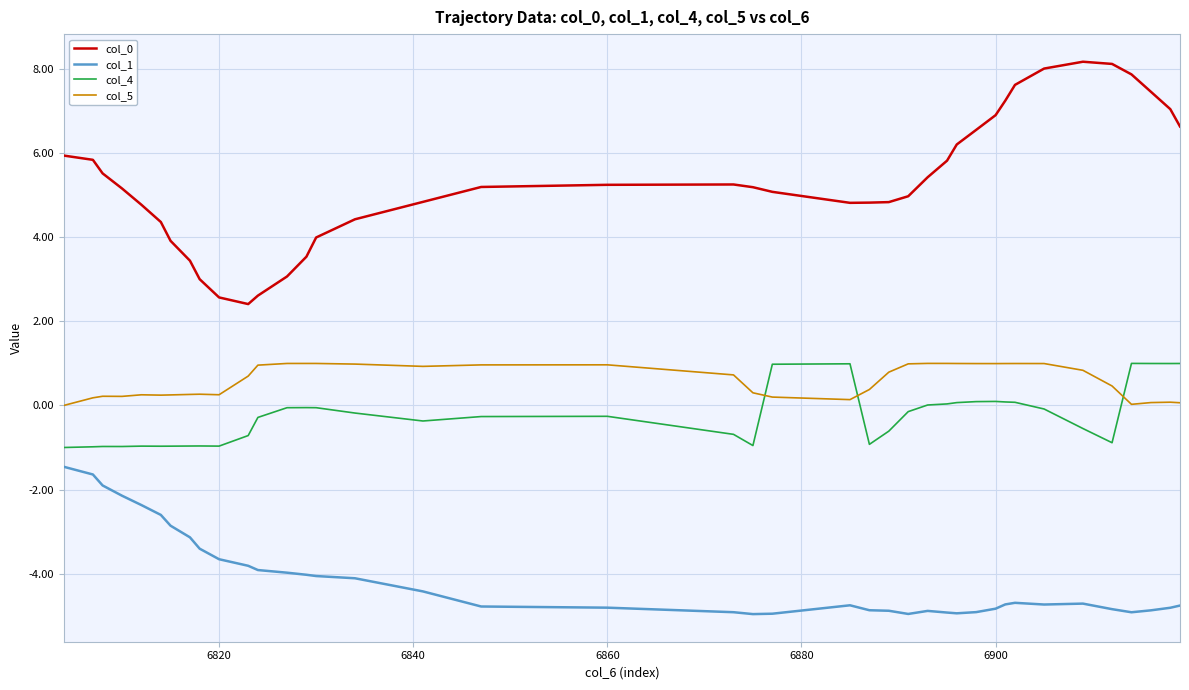

True or false: col_1 and col_0 cross at least once.

False